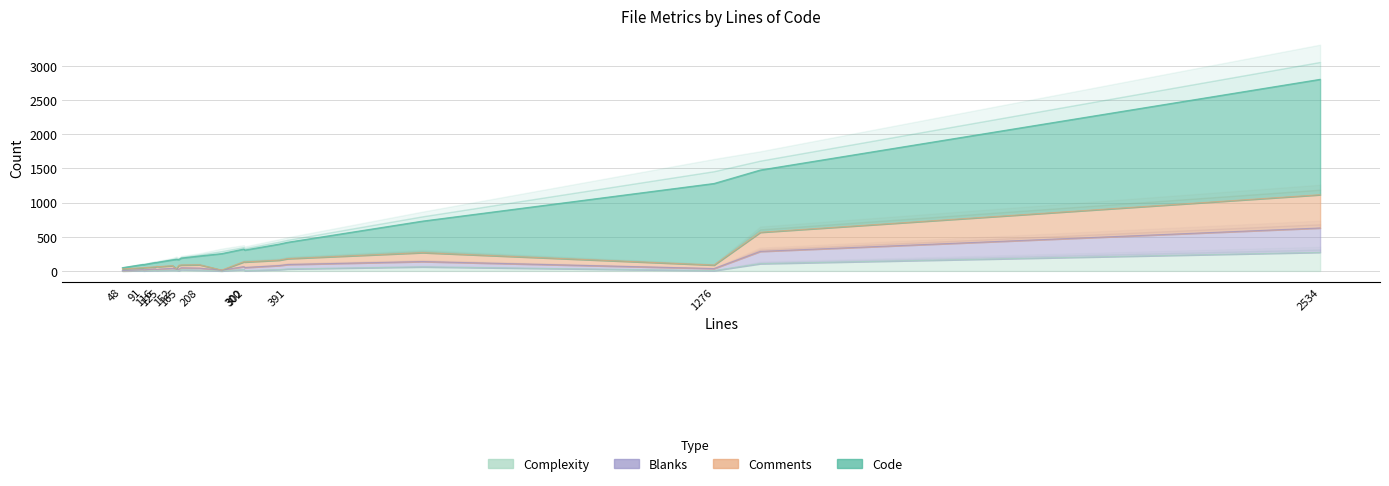

What is the spread (max minus min) of values at 116?

57